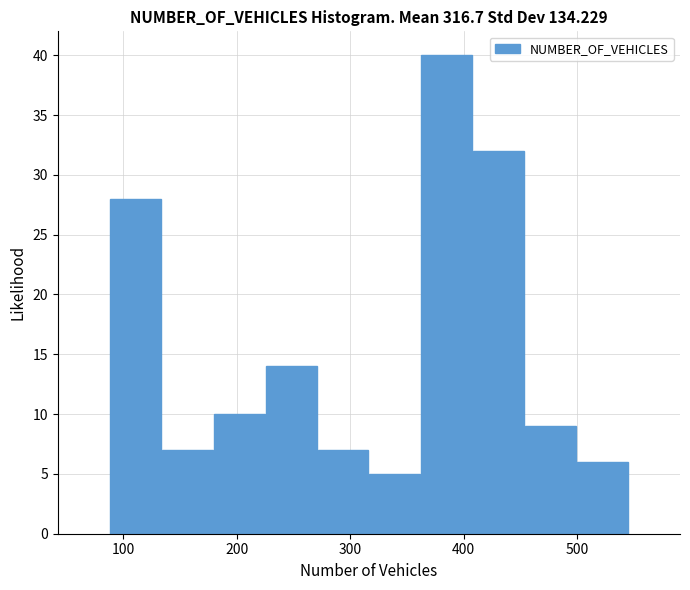

Reading left to right, transcribe this chart: for each bar, give the range it covers on the x-axis and its height. Neither the bar edges nor the heights are printed on the chart, so give them approximately, as read against the axes.

90 to 130: 28
130 to 180: 7
180 to 230: 10
230 to 270: 14
270 to 320: 7
320 to 360: 5
360 to 410: 40
410 to 450: 32
450 to 500: 9
500 to 550: 6